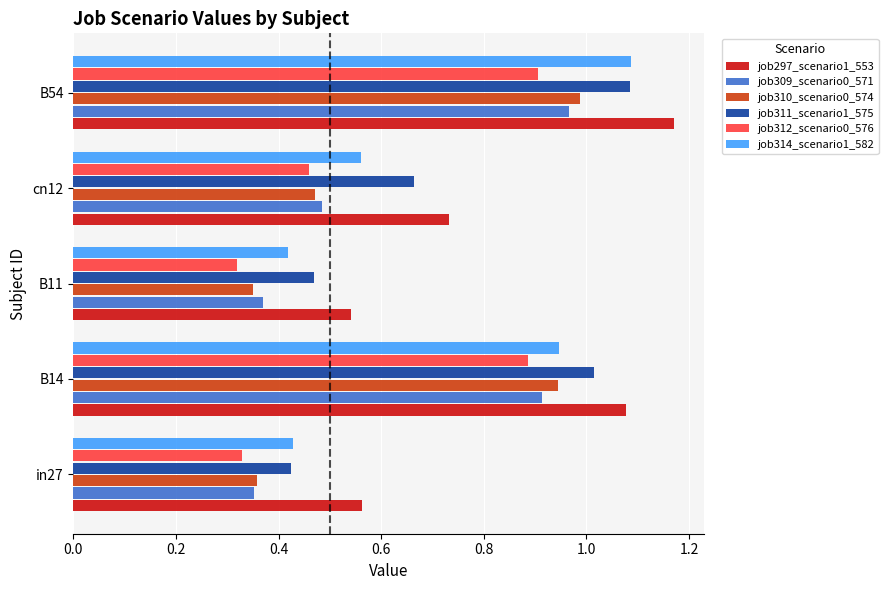

What are all the series names shown in the legend?

job297_scenario1_553, job309_scenario0_571, job310_scenario0_574, job311_scenario1_575, job312_scenario0_576, job314_scenario1_582